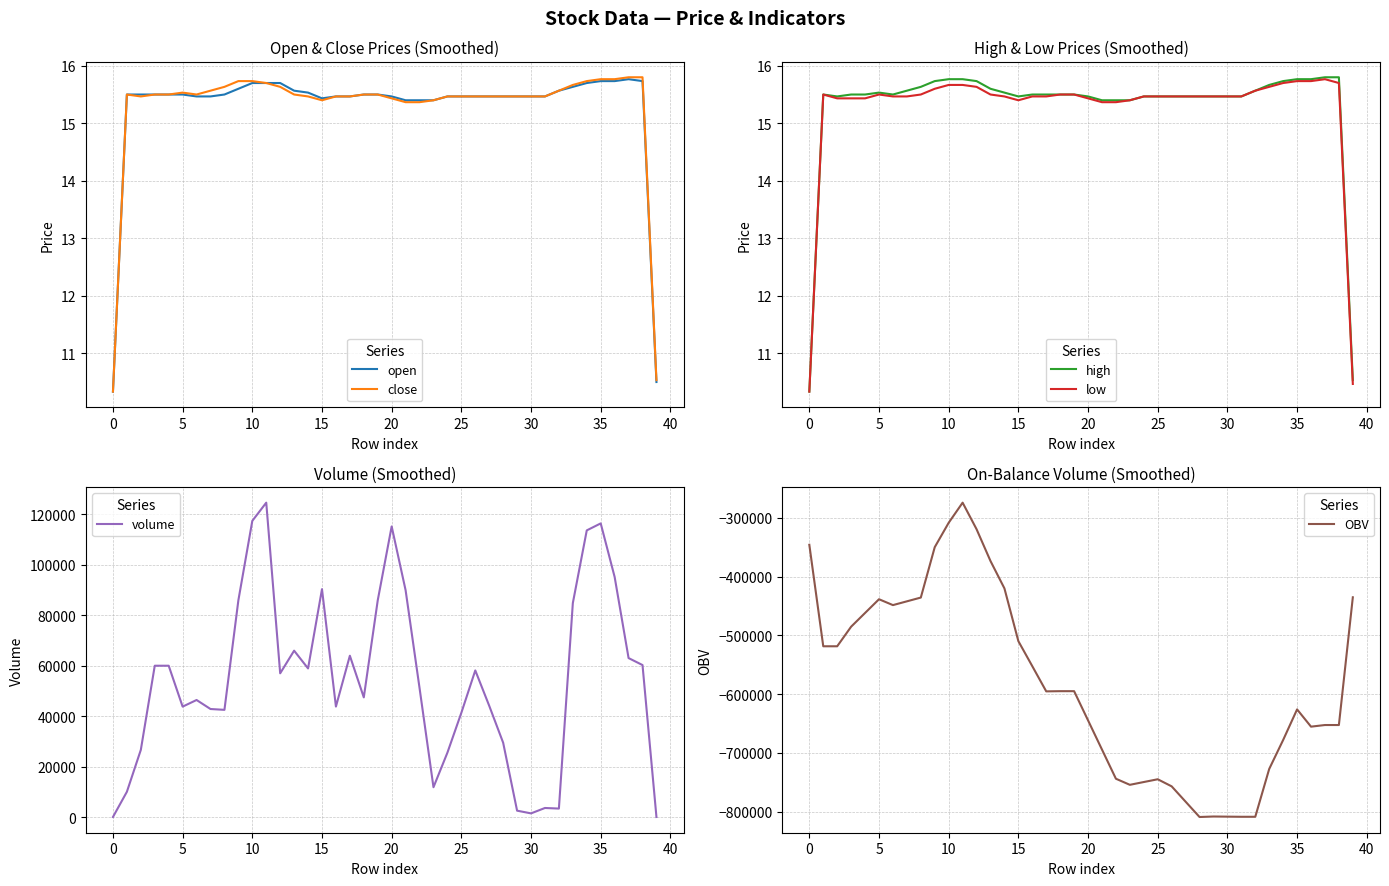

True or false: volume and low cross at least once.

False